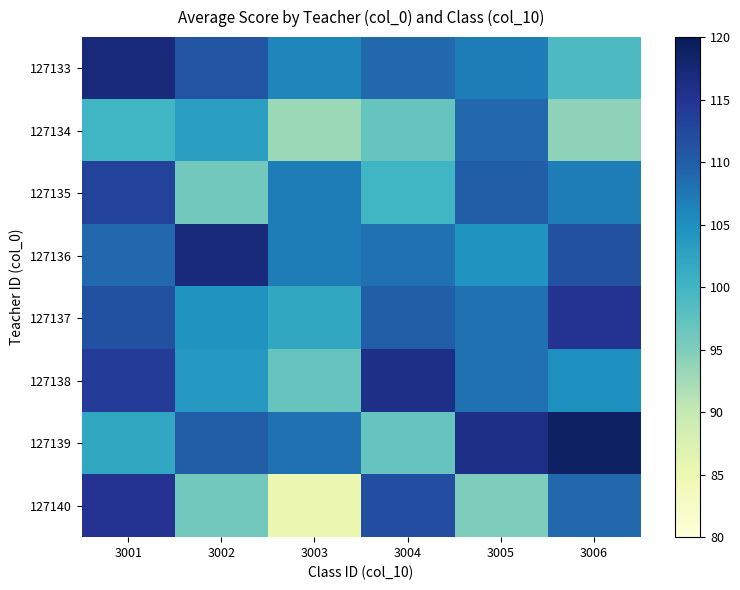

Reading left to right, extract all data points from this chart.

127133: 3001=117.0	3002=111.0	3003=106.0	3004=109.0	3005=107.0	3006=99.0
127134: 3001=100.0	3002=103.0	3003=93.0	3004=97.0	3005=109.0	3006=94.0
127135: 3001=113.0	3002=96.0	3003=107.0	3004=100.0	3005=110.0	3006=107.0
127136: 3001=109.0	3002=117.0	3003=107.0	3004=108.0	3005=104.5	3006=111.5
127137: 3001=111.5	3002=104.5	3003=102.0	3004=110.0	3005=108.0	3006=115.0
127138: 3001=114.0	3002=104.0	3003=97.0	3004=116.0	3005=108.0	3006=105.0
127139: 3001=102.0	3002=110.0	3003=108.0	3004=97.0	3005=116.0	3006=119.0
127140: 3001=115.0	3002=96.0	3003=85.0	3004=112.0	3005=95.0	3006=109.0